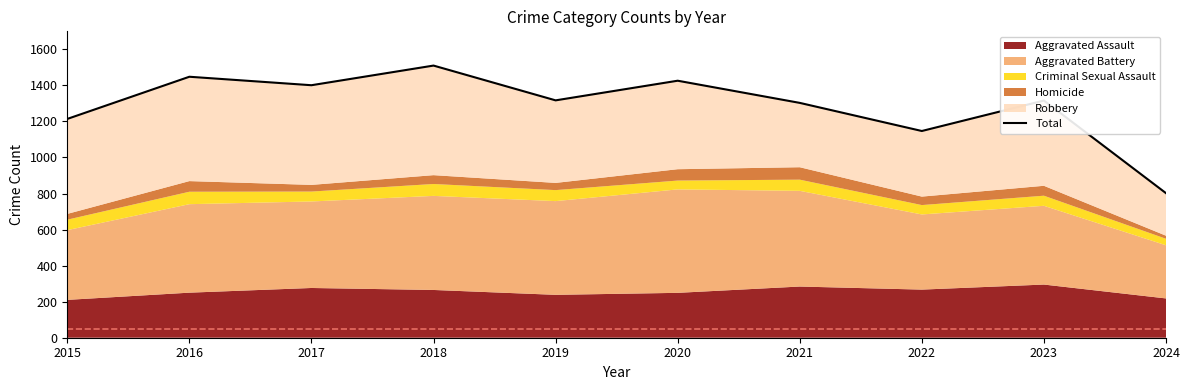

Reading left to right, list all the values displayed in this chart.

2015=1214	2016=1448	2017=1401	2018=1510	2019=1317	2020=1426	2021=1303	2022=1147	2023=1316	2024=802